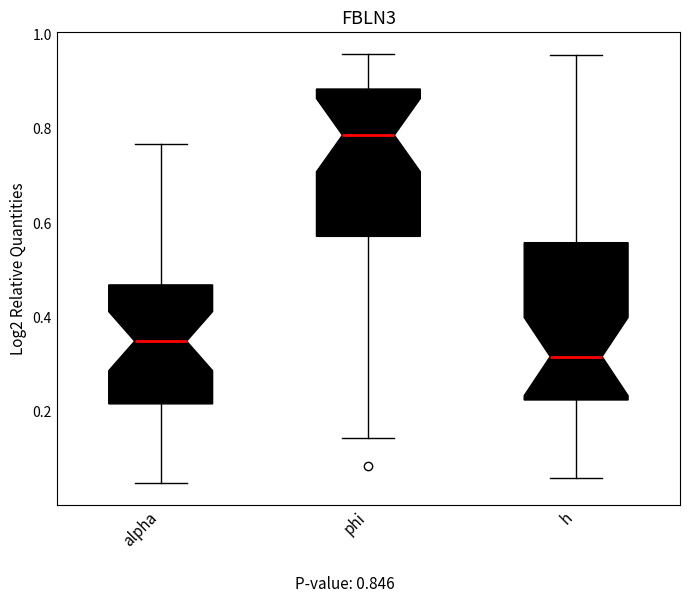

Which box has the highest median line?

phi